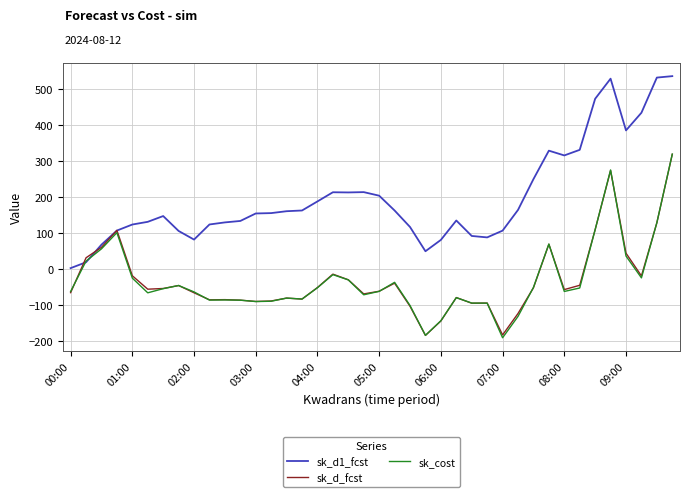

Which series has the largest total across all categories?

sk_d1_fcst